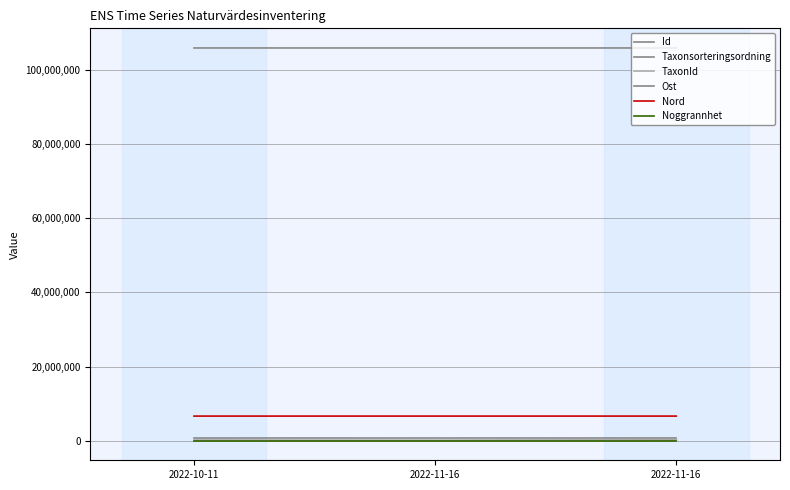

Reading left to right, what are all the values shown in this chart?

Id: 2022-10-11=105928273.0	2022-11-16=105928527.0	2022-11-16=105928330.0
Taxonsorteringsordning: 2022-10-11=56311.0	2022-11-16=5107.0	2022-11-16=98520.0
TaxonId: 2022-10-11=100067.0	2022-11-16=102185.0	2022-11-16=222498.0
Ost: 2022-10-11=689813.7	2022-11-16=689794.1	2022-11-16=689806.0
Nord: 2022-10-11=6624919.5	2022-11-16=6624976.1	2022-11-16=6624971.7
Noggrannhet: 2022-10-11=25.0	2022-11-16=10.0	2022-11-16=10.0